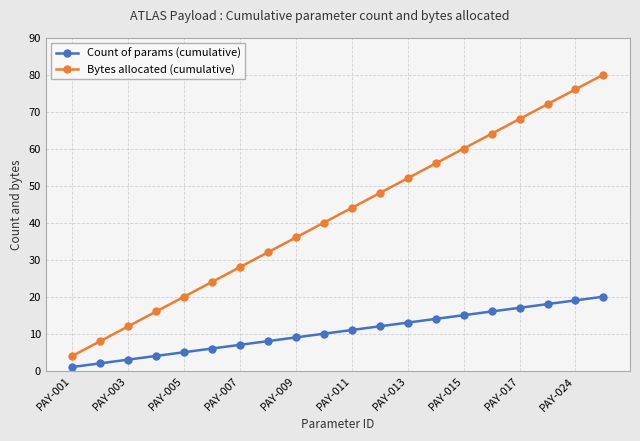

Which series has the largest range (max minus min)?

Bytes allocated (cumulative)